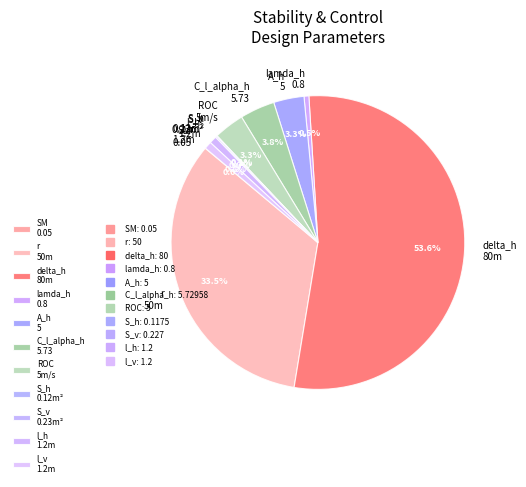

Is lamda_h 0.8 the majority of the pie?

No